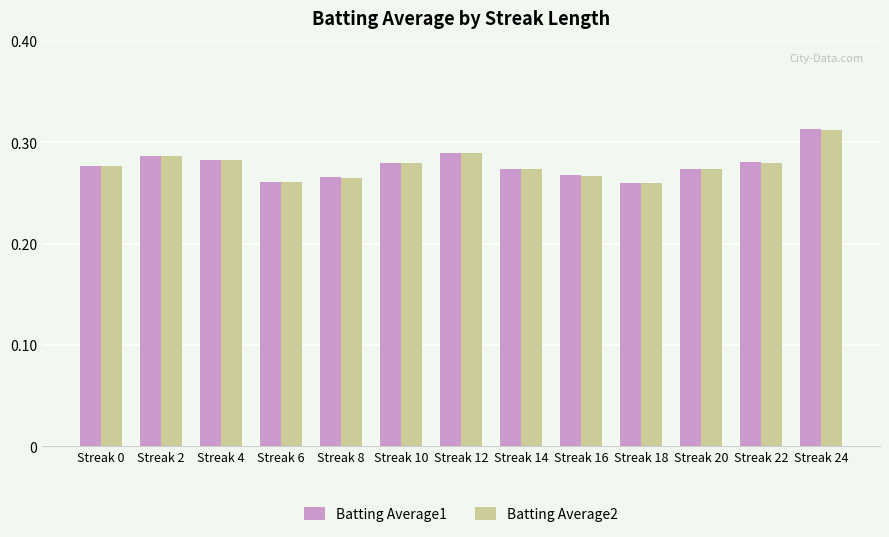

Count the number of categories in the chart.

13